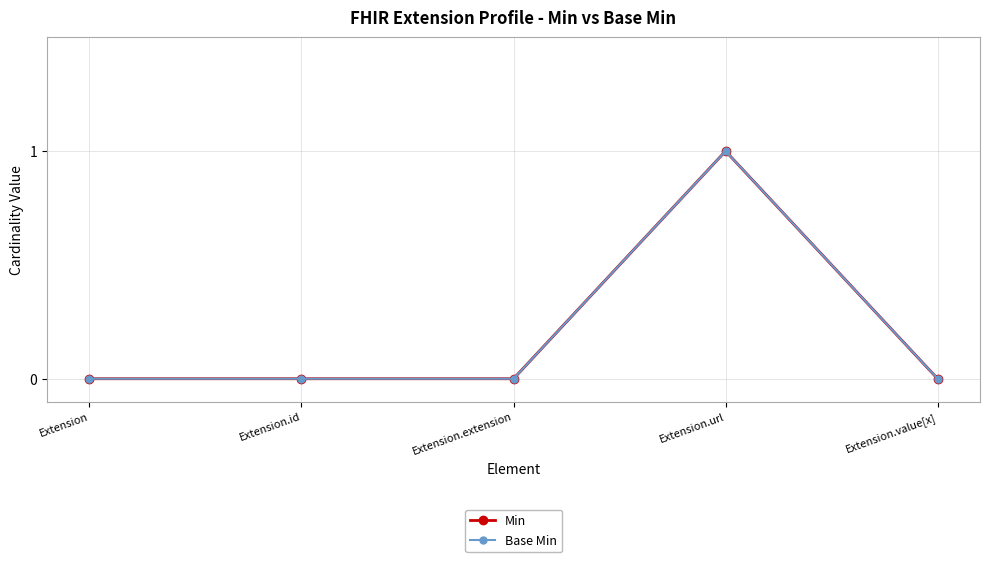

Rank the series at Extension.value[x] from highest to lowest value.

Min, Base Min